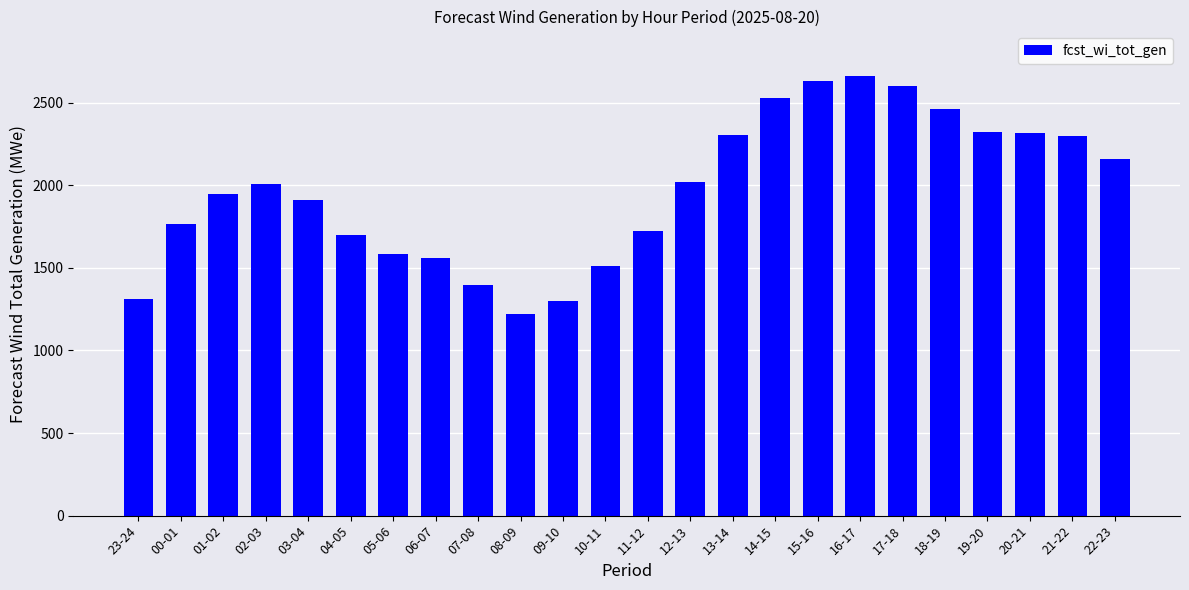

What is the maximum value shown in the chart?

2664